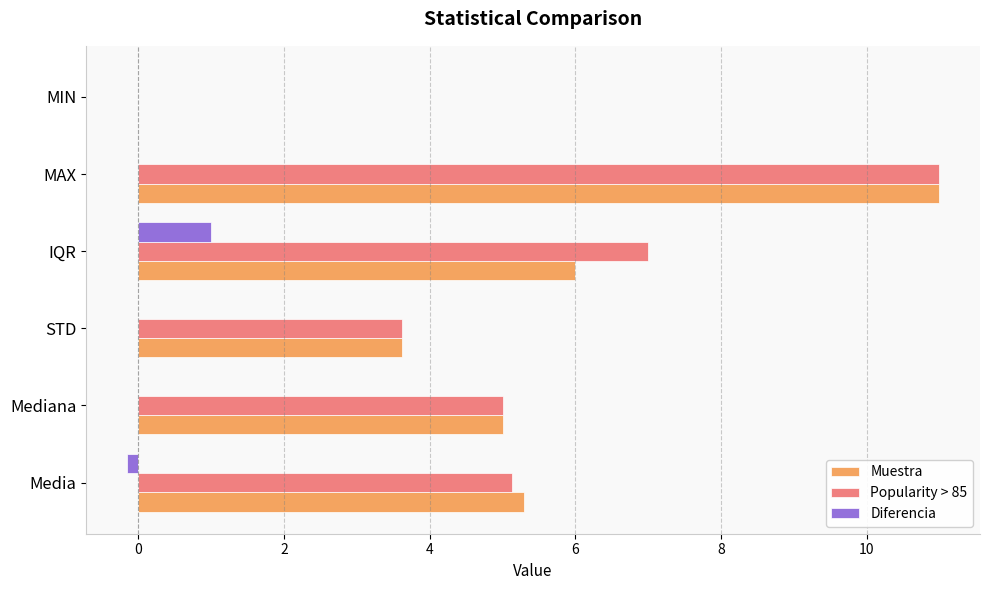

What are all the series names shown in the legend?

Muestra, Popularity > 85, Diferencia